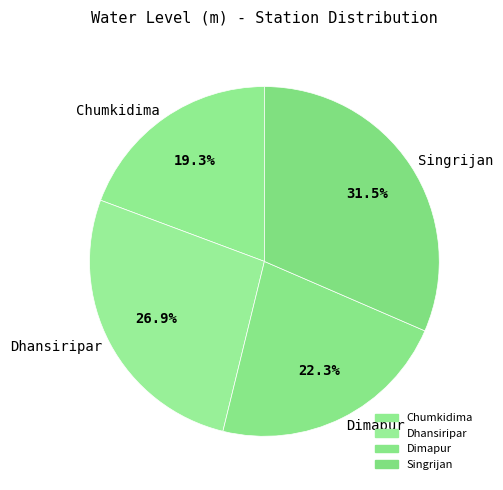

How many slices are in this pie chart?

4